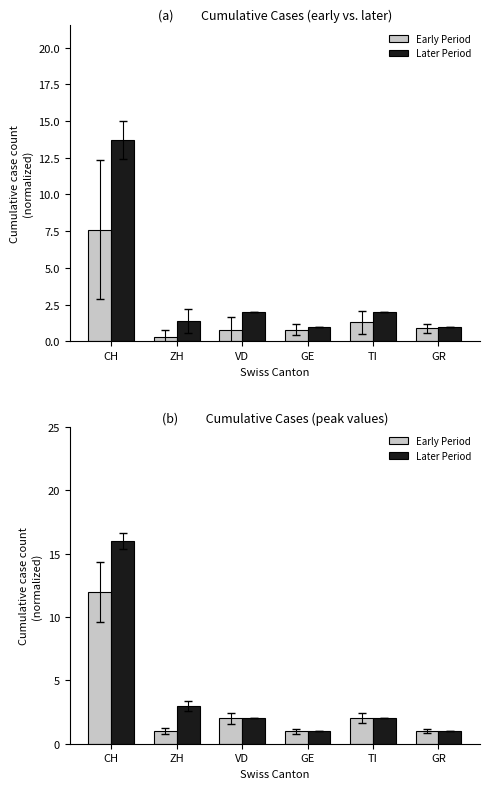

What is the label of the 5th bar from the right?

ZH